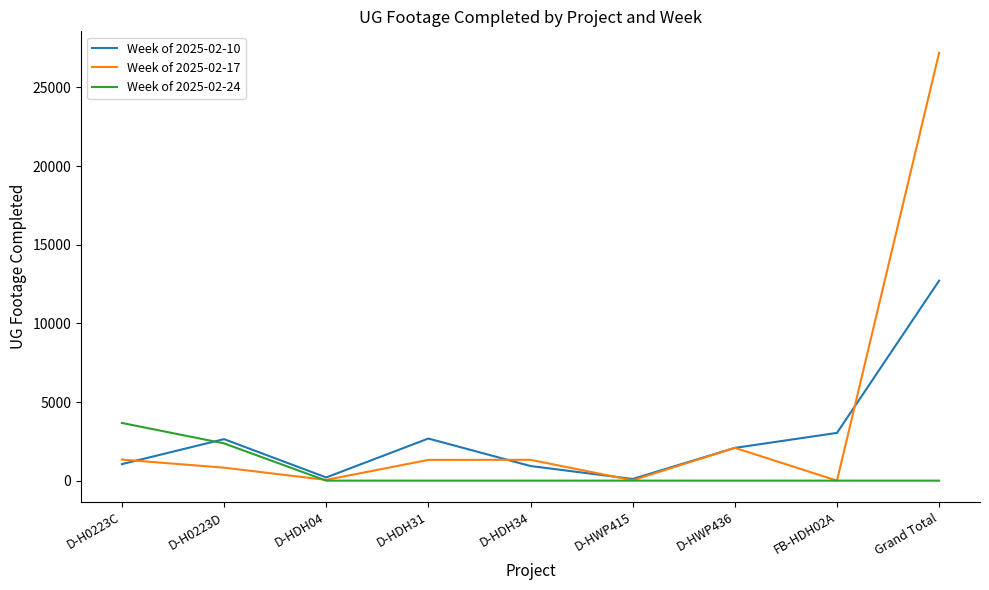

The value of Week of 2025-02-10 at D-HDH34 is 929. True or false?

True